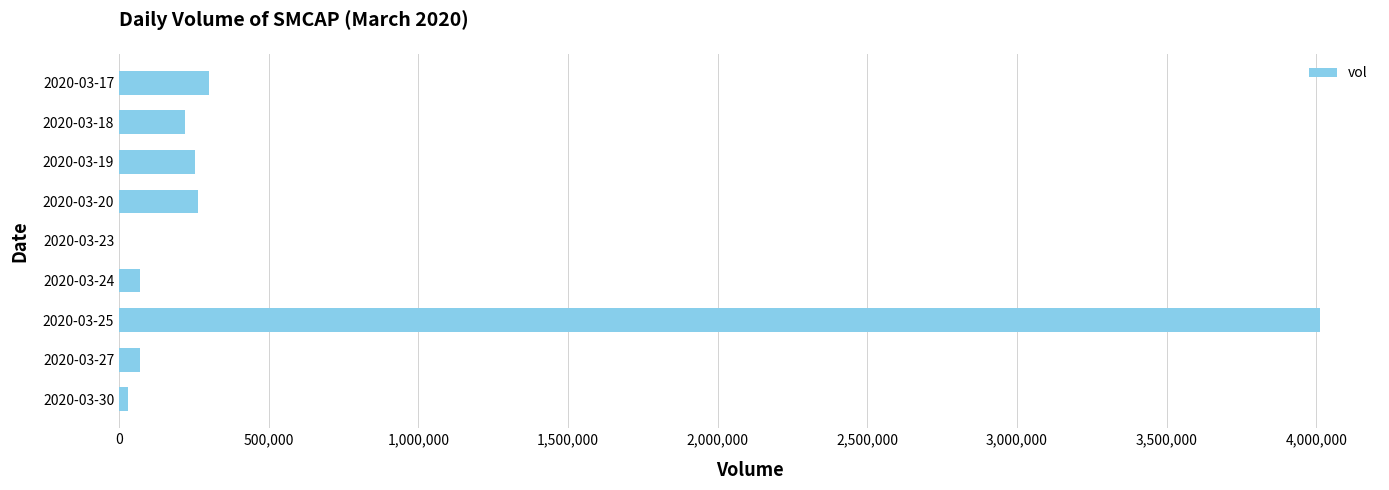

What is the greatest value displayed?

4012600